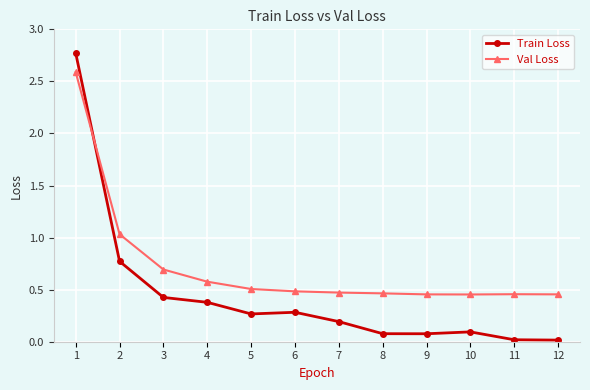

What is the average value of the Train Loss series?

0.4